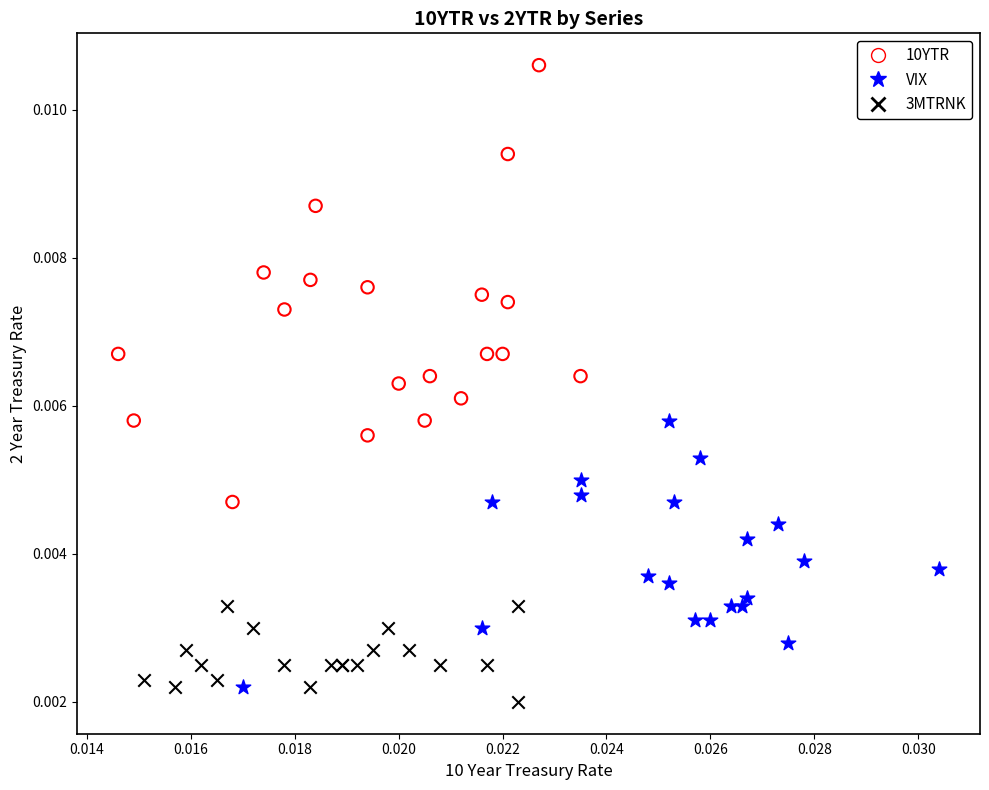

Which series has the widest spread of Y values?

10YTR